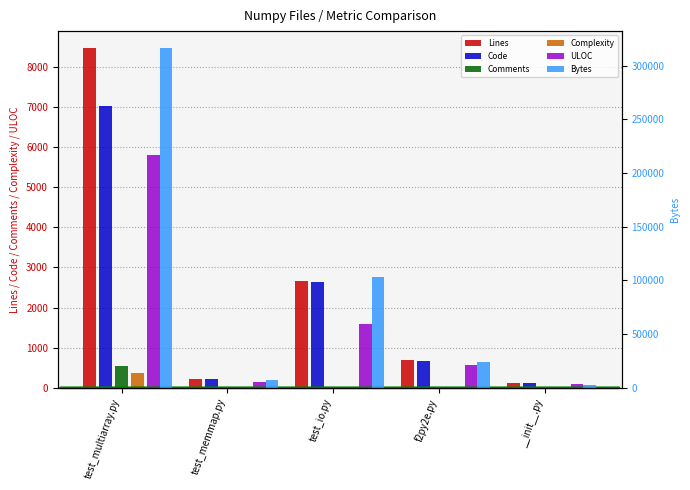

Which series has the widest spread of values?

Bytes